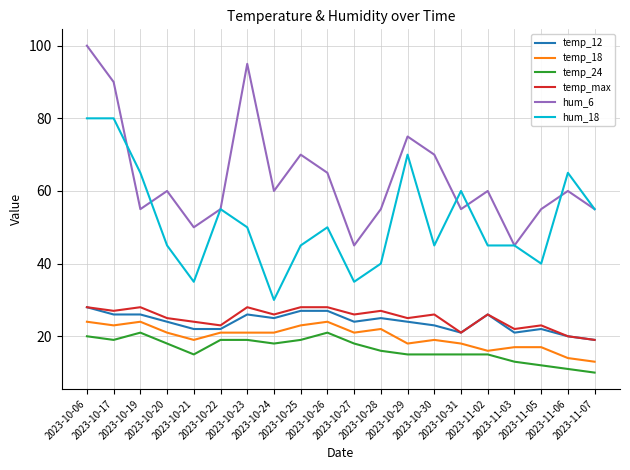

How many series are shown in this chart?

6